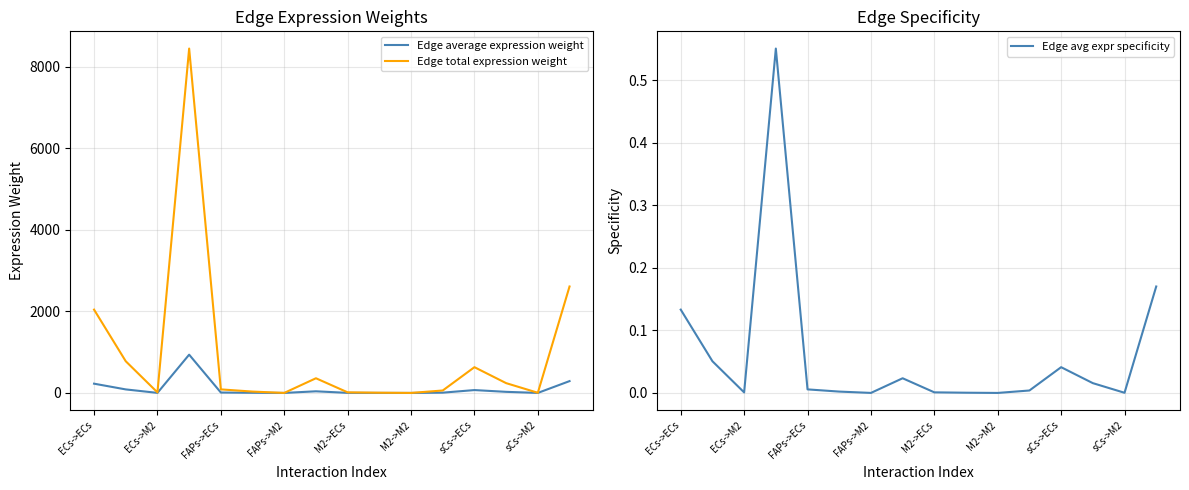

How many lines are shown in the chart?

3